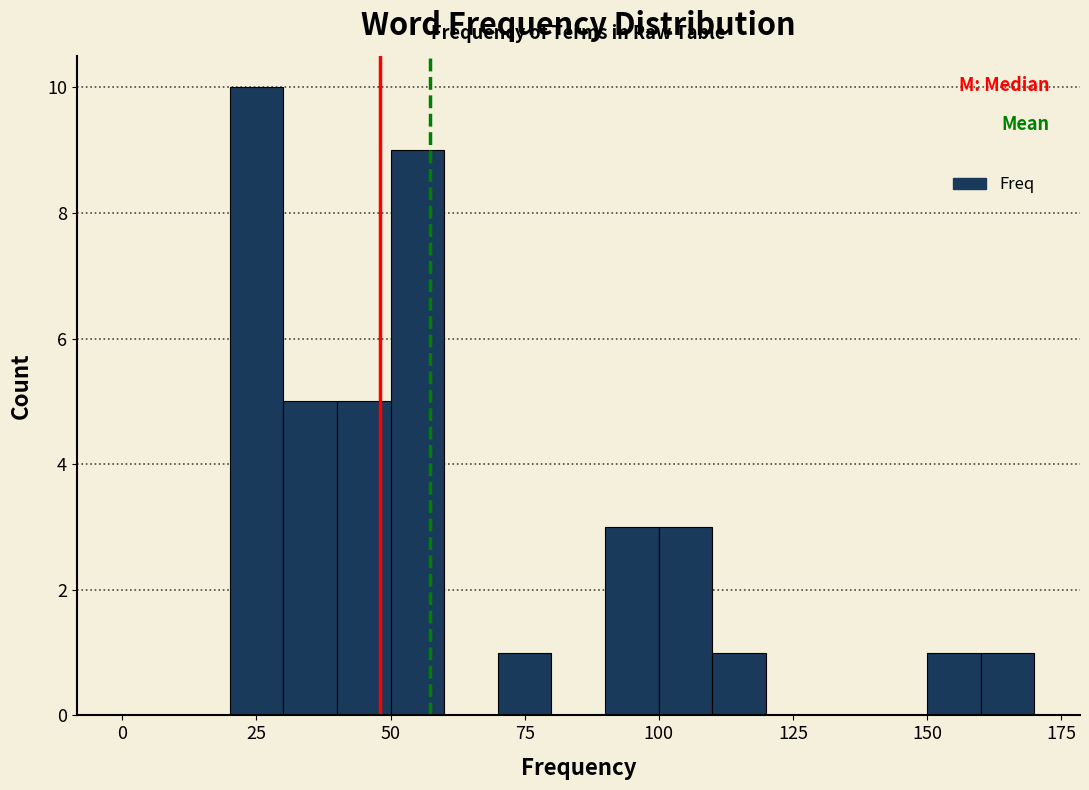

Around what value on the x-axis is the tallest bar? Give the approximate position of its centre, as read against the axis.

25